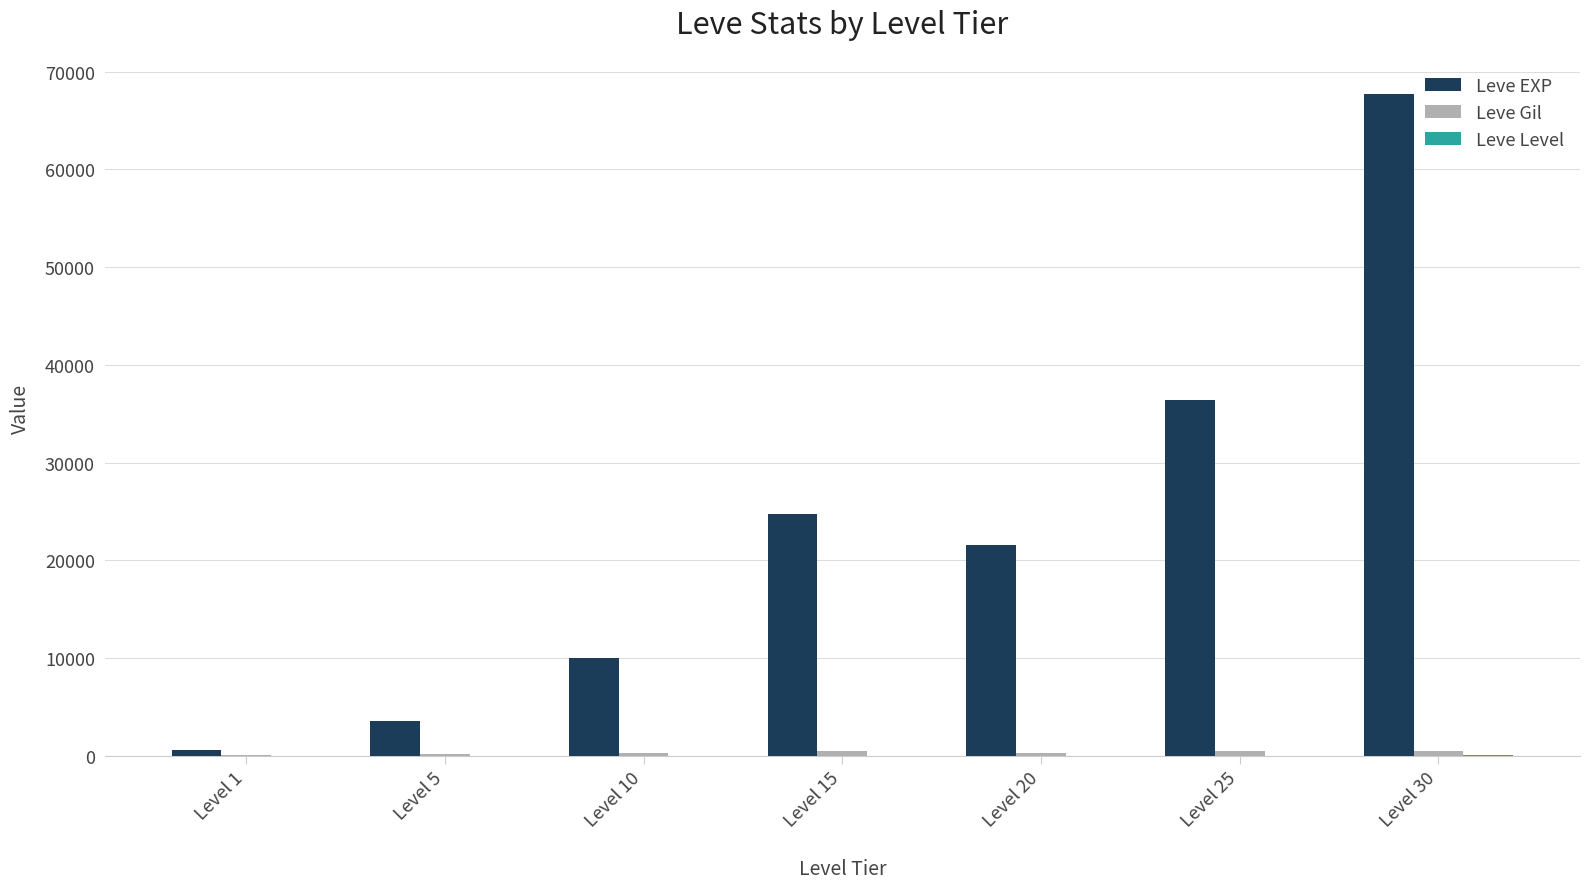

What is the maximum value shown in the chart?

67730